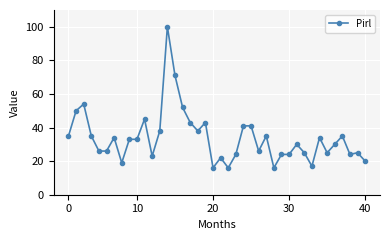

True or false: there are more than 0 points higher than both neighbors.

True